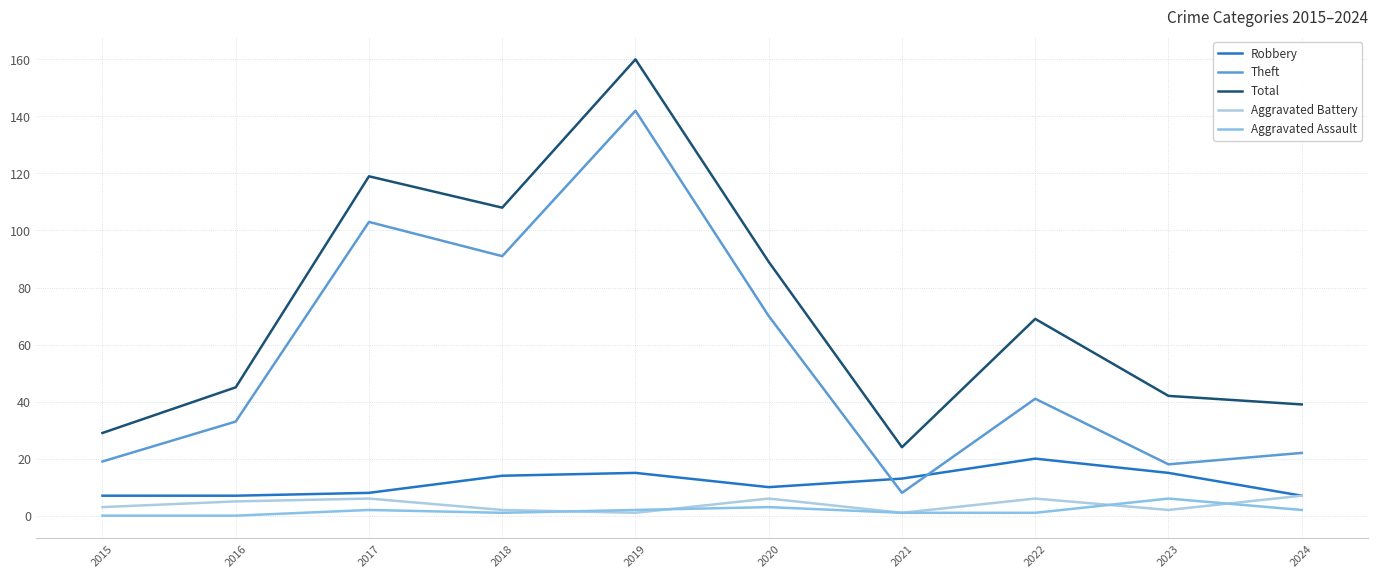

Is the value of Total at 2023 greater than the value of Robbery at 2022?

Yes